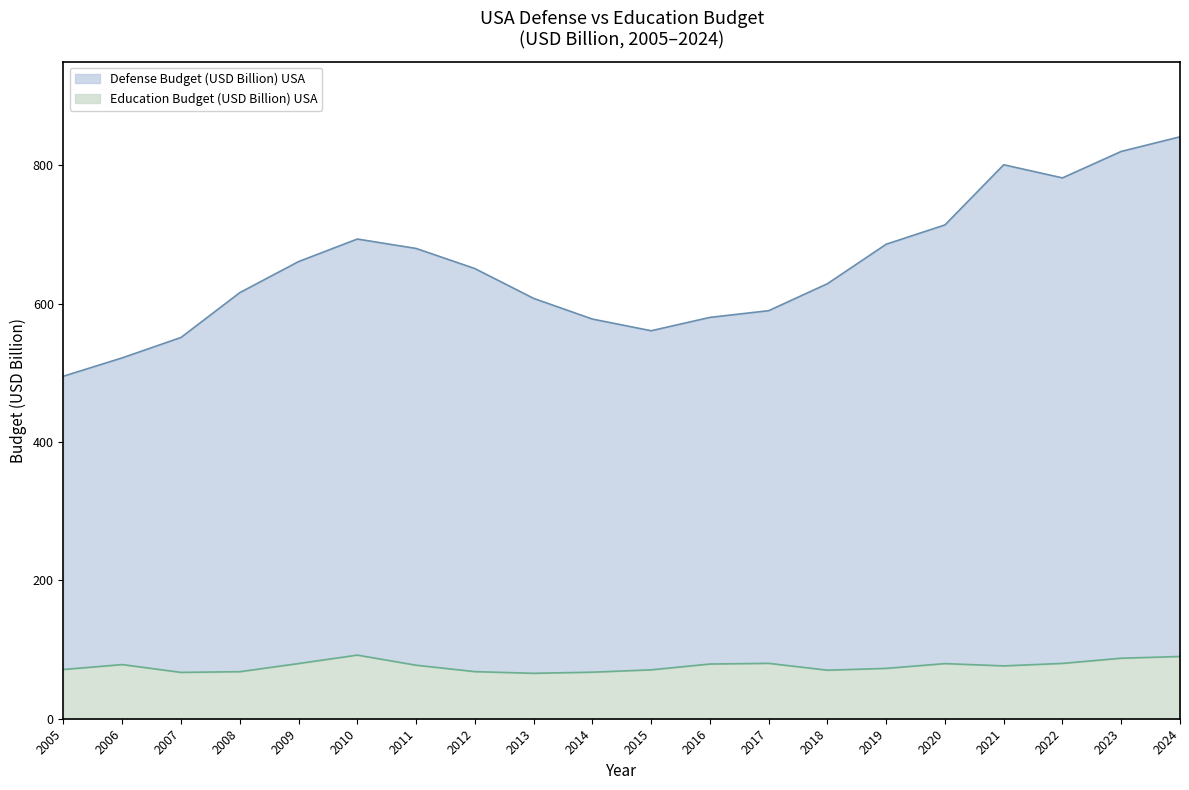

The value of Education Budget (USD Billion) USA at 2008 is 44.1. True or false?

False